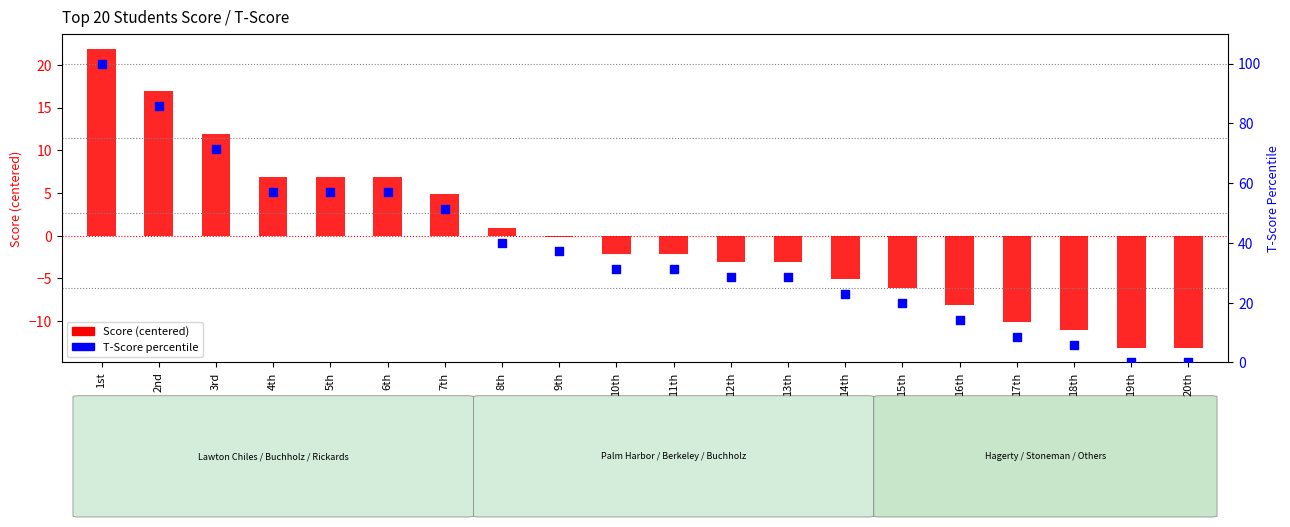

Which series has the widest spread of Y values?

T-Score percentile